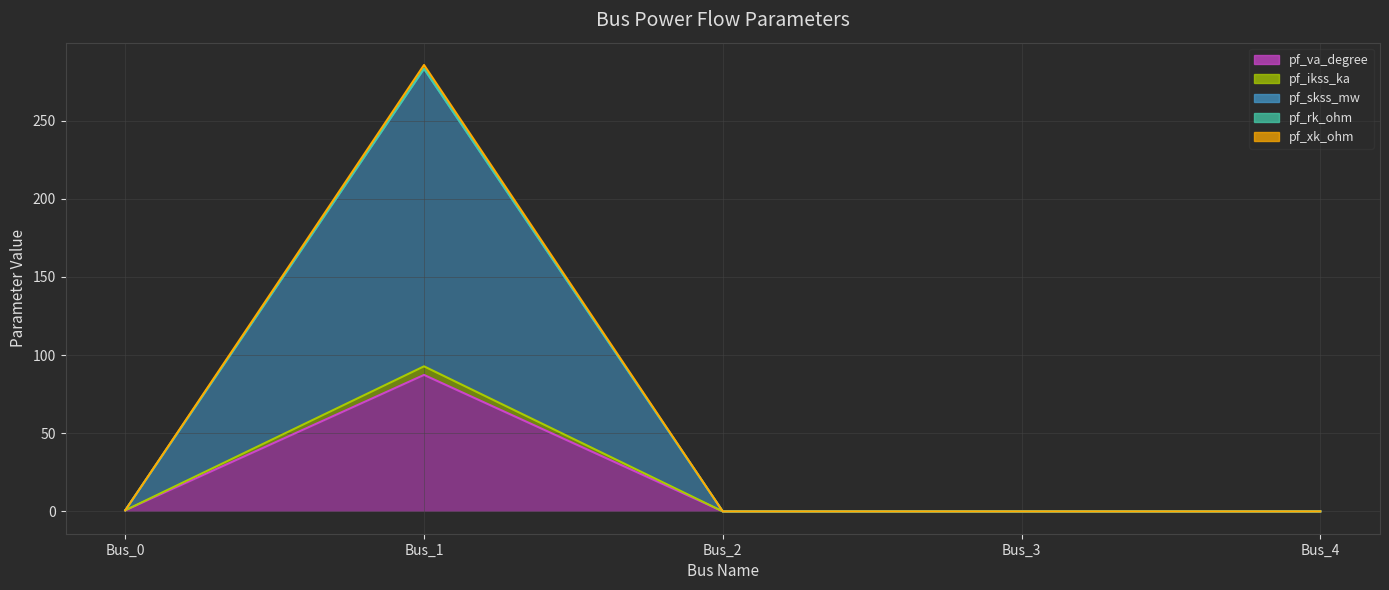

The pf_ikss_ka series shows 0.1 at Bus_0. True or false?

False